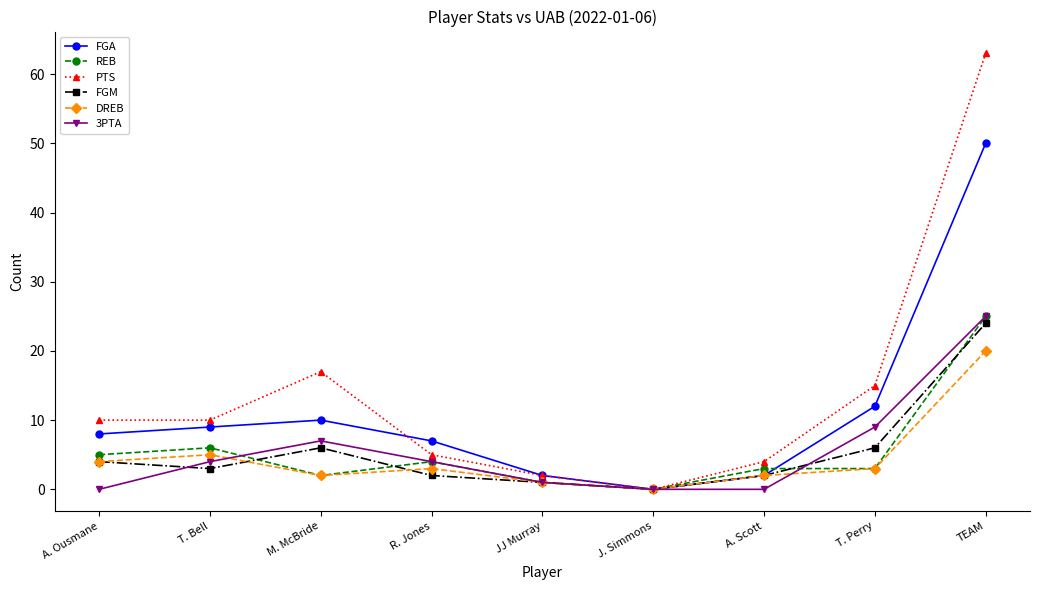

Is it true that PTS equals 10 at A. Ousmane?

True